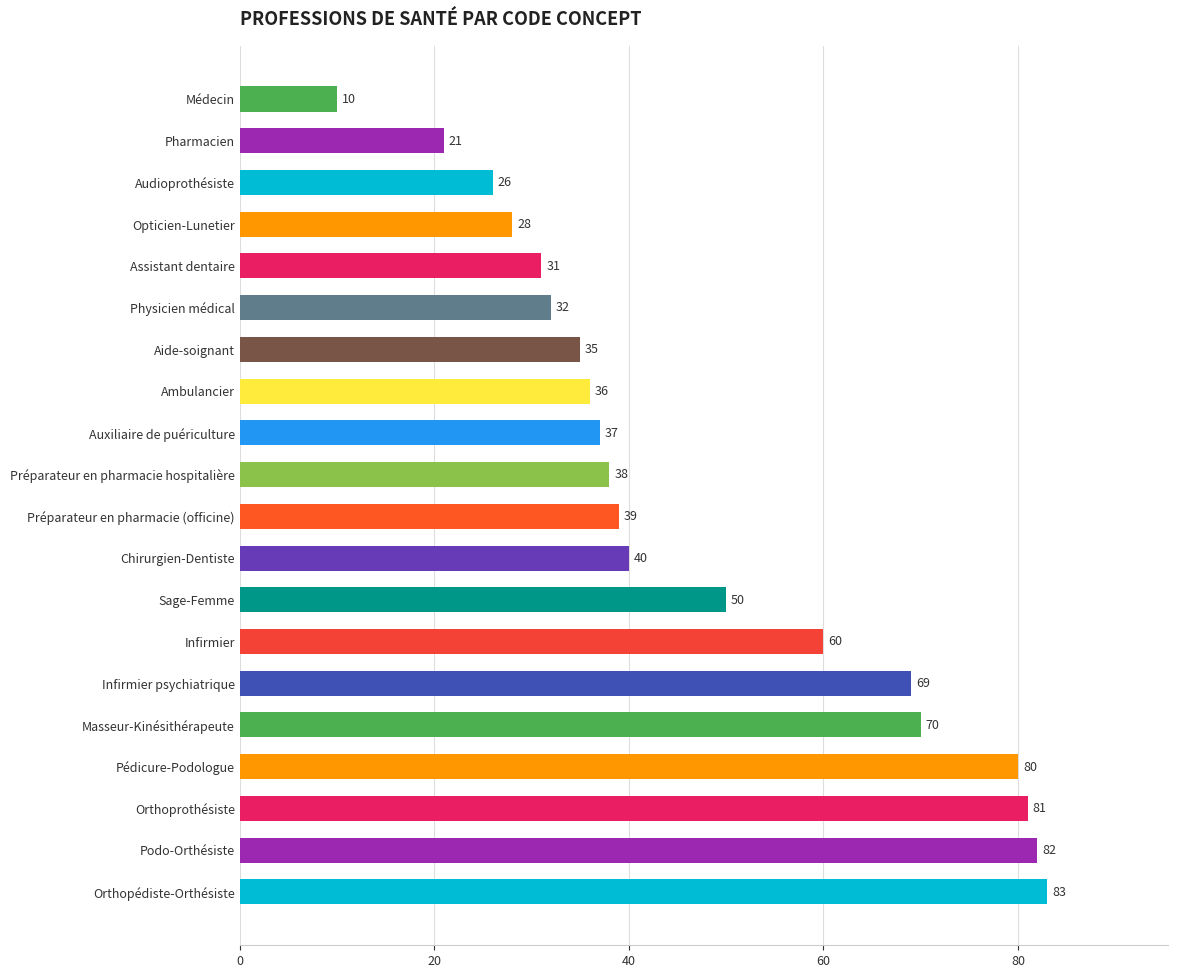

How many data points are less than 39?

10